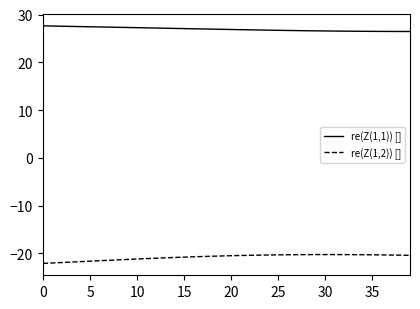

How many lines are shown in the chart?

2